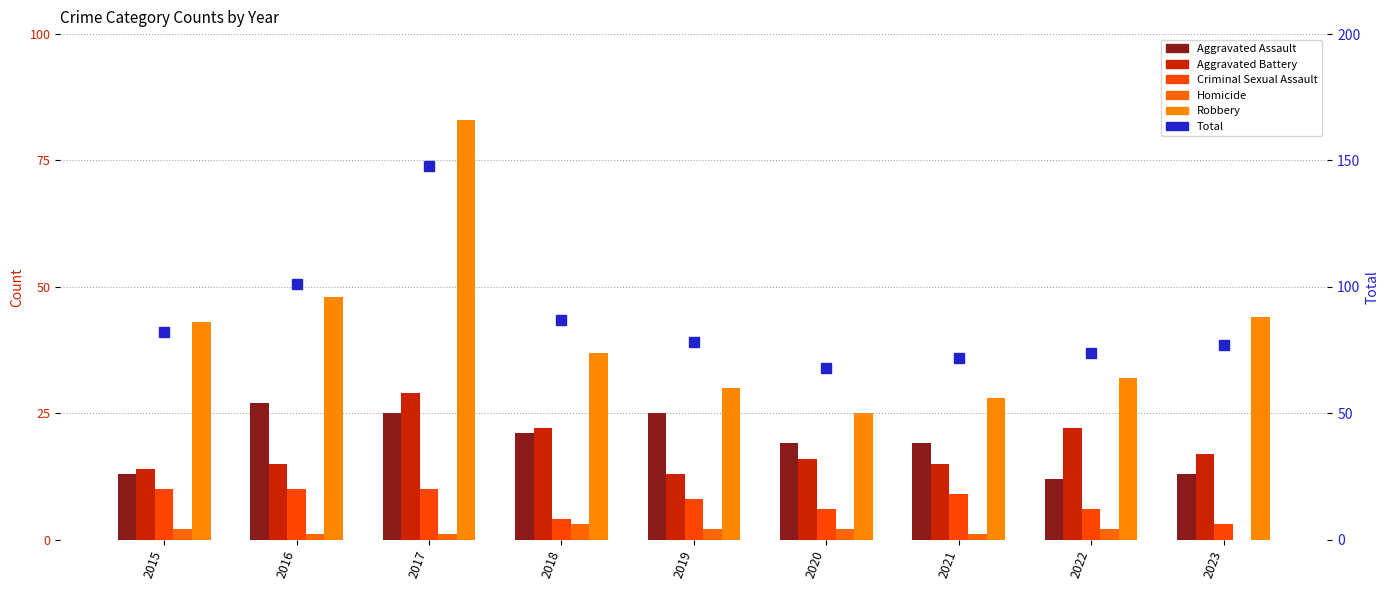

Reading left to right, transcribe all the data shown in this chart.

Aggravated Assault: 13	27	25	21	25	19	19	12	13
Aggravated Battery: 14	15	29	22	13	16	15	22	17
Criminal Sexual Assault: 10	10	10	4	8	6	9	6	3
Homicide: 2	1	1	3	2	2	1	2	0
Robbery: 43	48	83	37	30	25	28	32	44
Total: 82	101	148	87	78	68	72	74	77